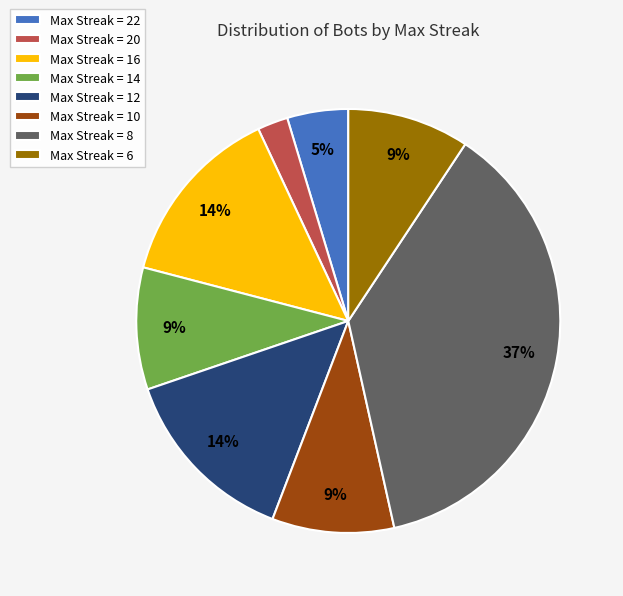

How many segments does this pie chart have?

8